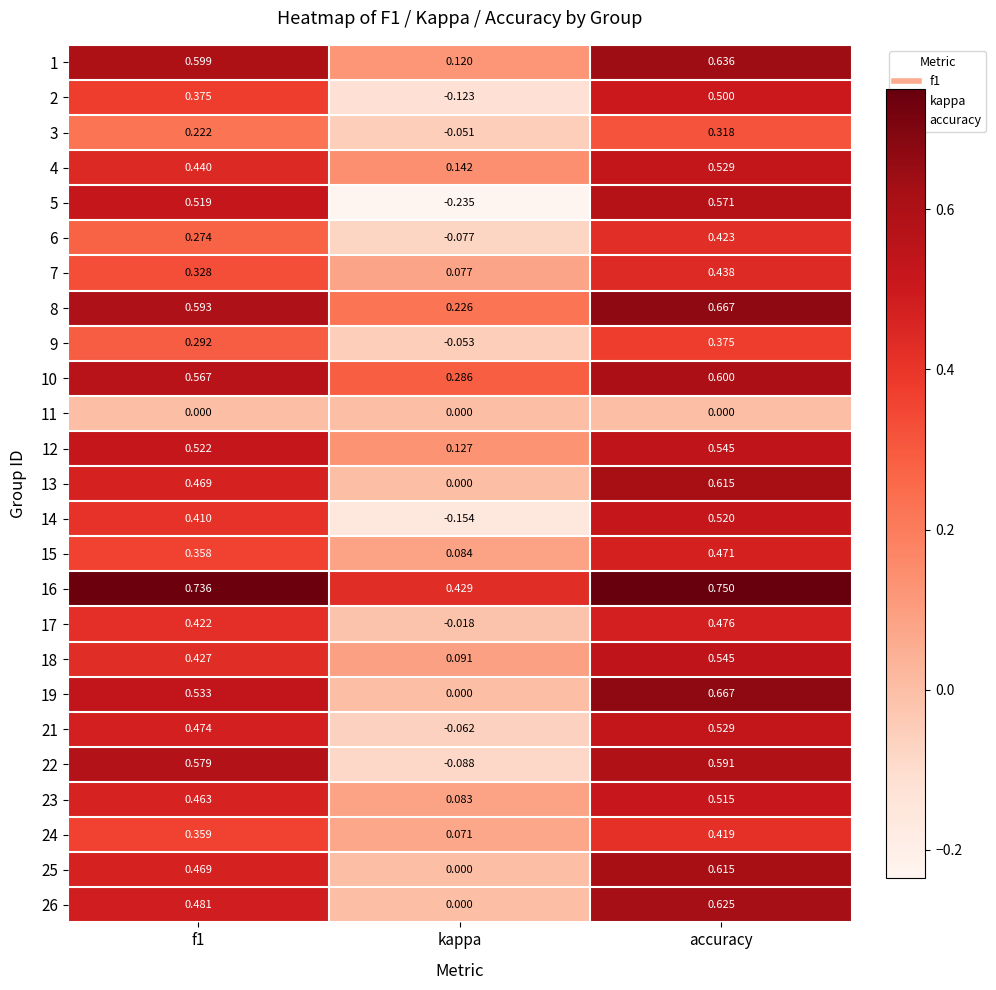

At which category does the chart reach its minimum across all series?

kappa